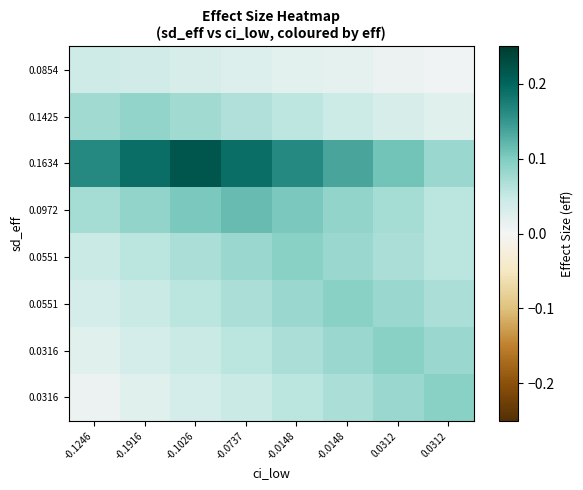

Between -0.0148 and 0.0312, which is larger?

-0.0148